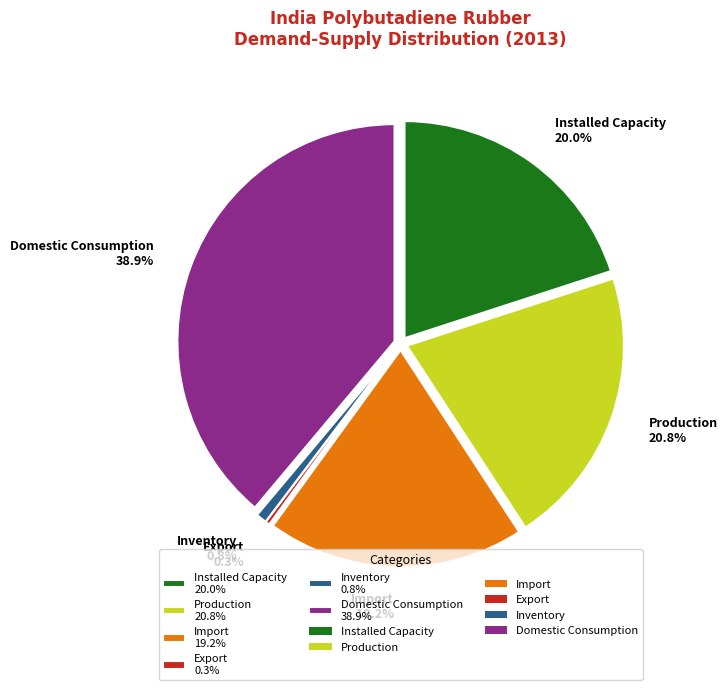

Which slice is the largest?

Domestic Consumption 38.9%